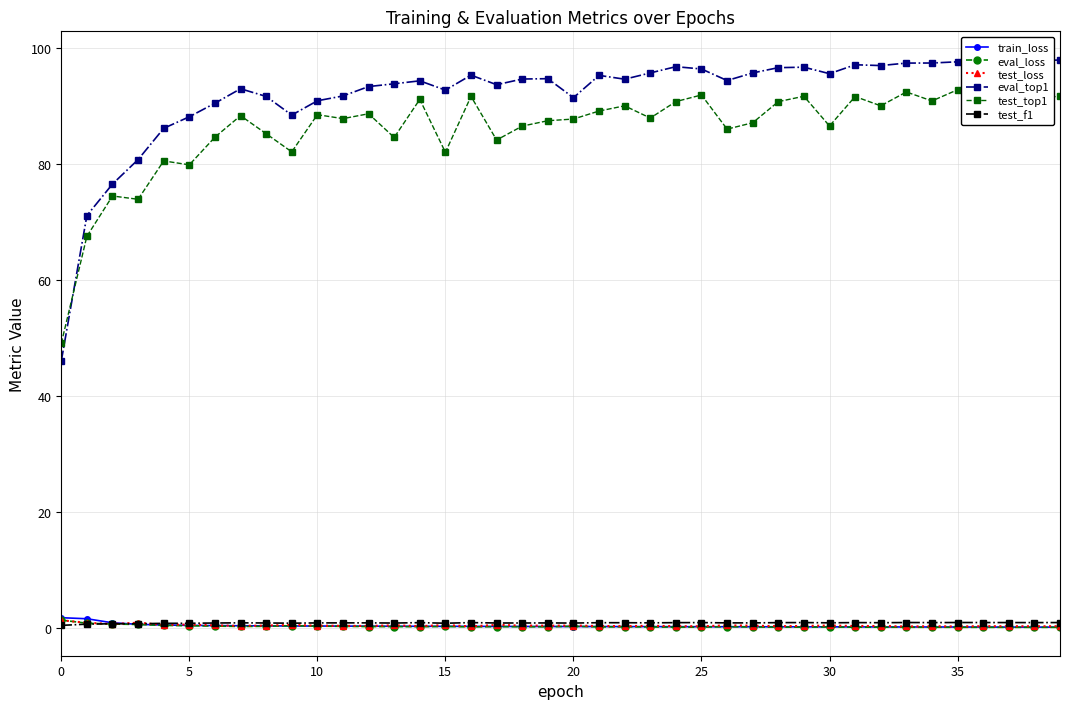

Which series has the largest total across all categories?

eval_top1